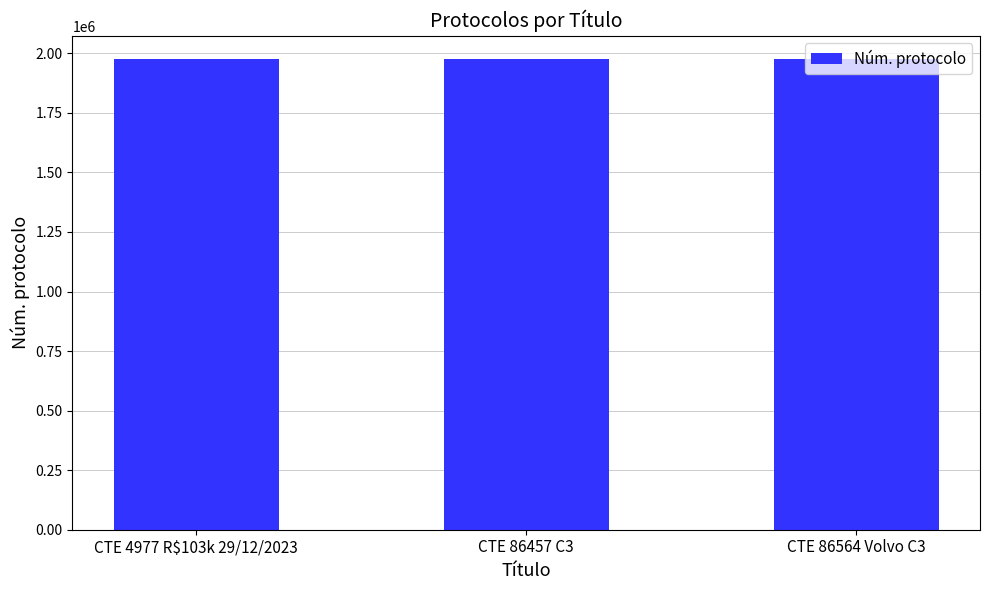

Approximately how many times larger is the value at CTE 86457 C3 compared to CTE 86564 Volvo C3?

1.0